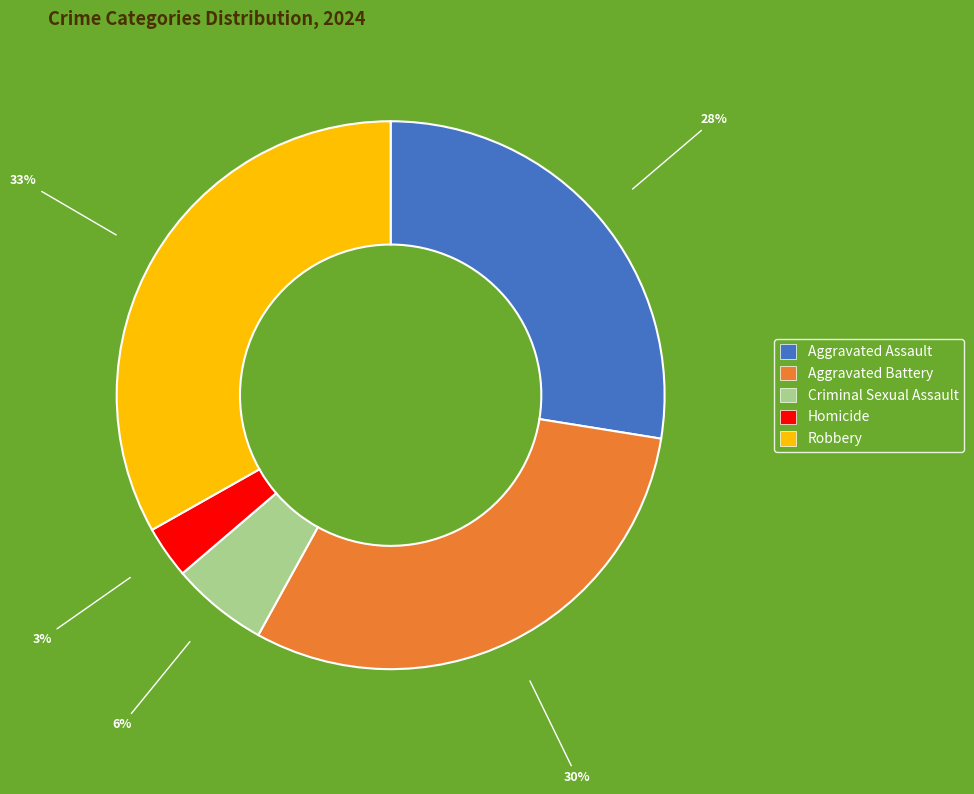

What percentage is the Criminal Sexual Assault slice, to the nearest percent?

6%